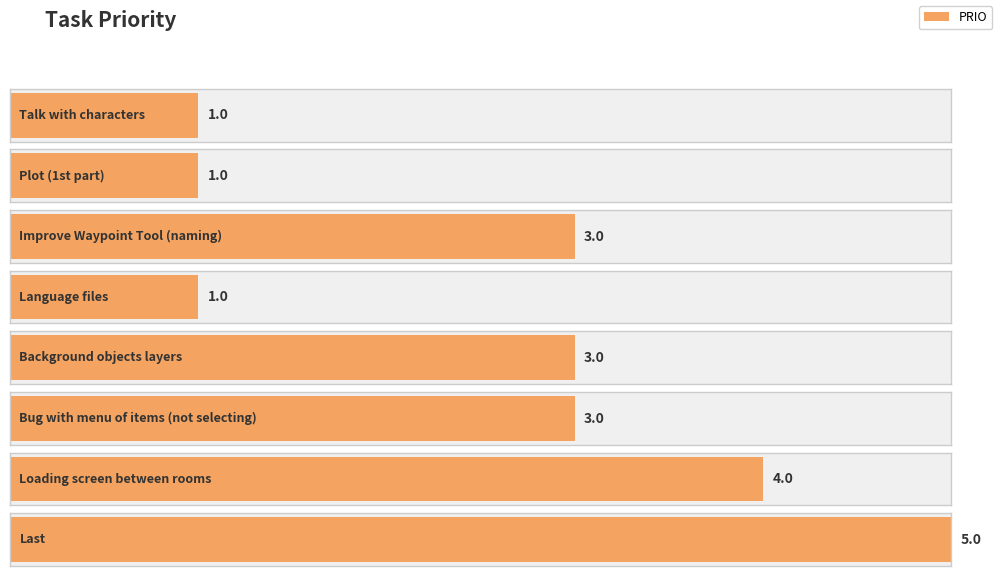

Which label corresponds to the smallest value in the chart?

Talk with characters